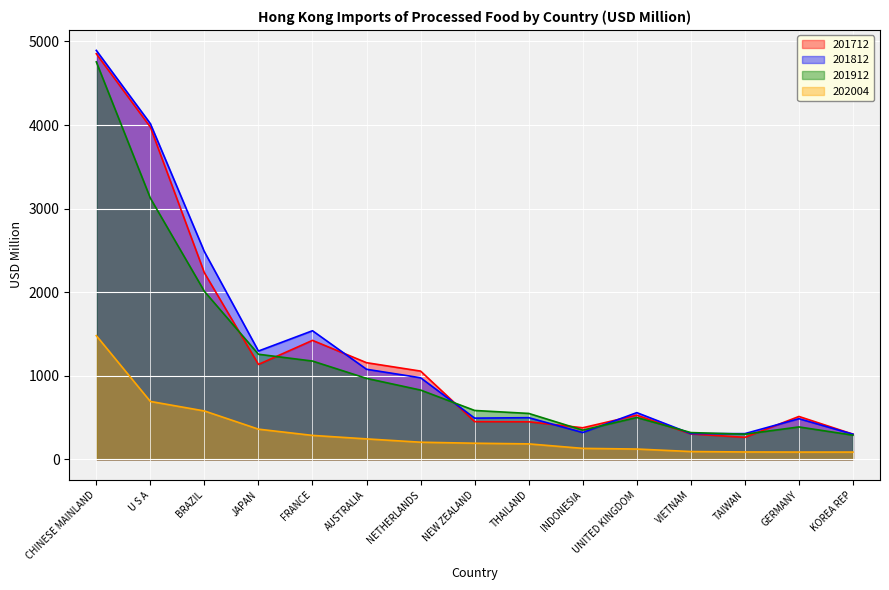

How many values in the 201812 series exceed 559?

8